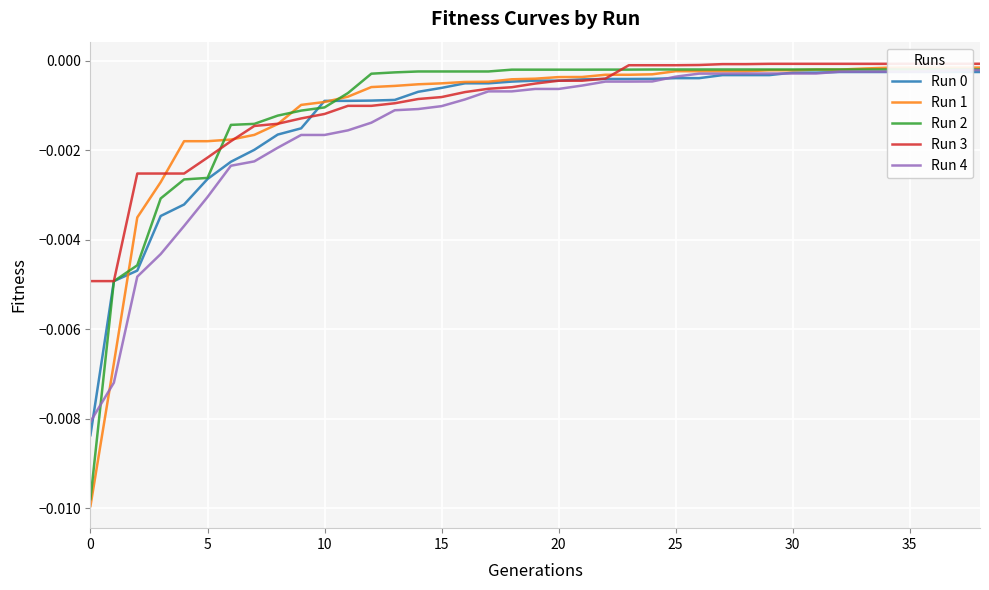

Is the value of Run 4 at 21 greater than the value of Run 0 at 25?

Yes